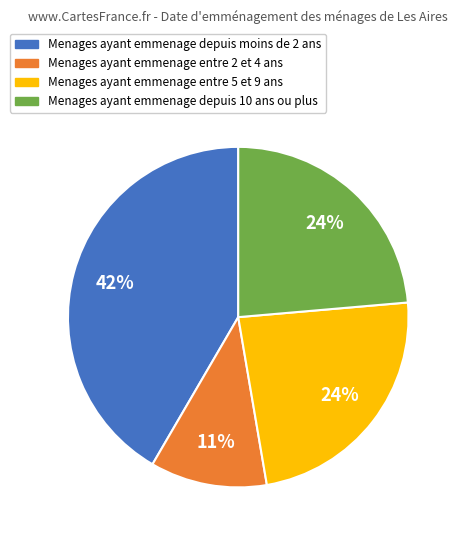

Does any single category account for the majority?

No